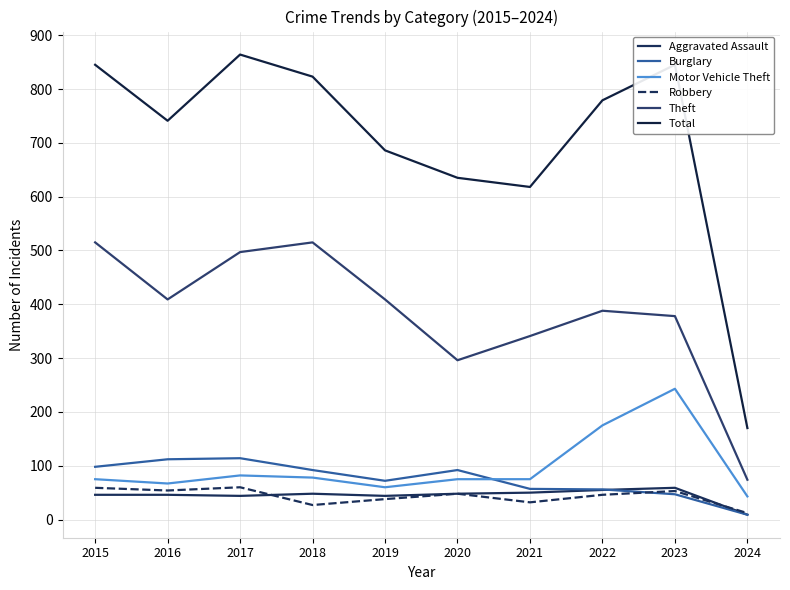

Is this an area chart (filled region under the line)?

No